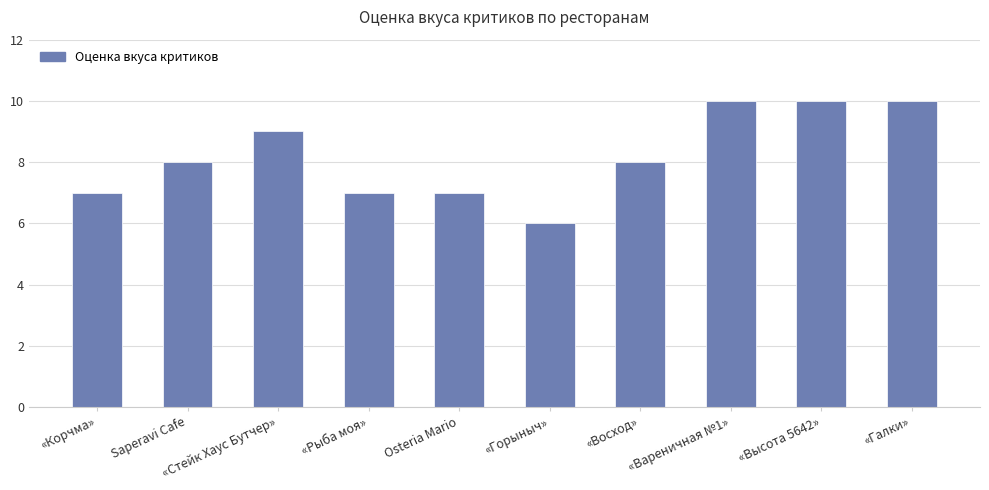

What is the approximate value at «Галки»?

10